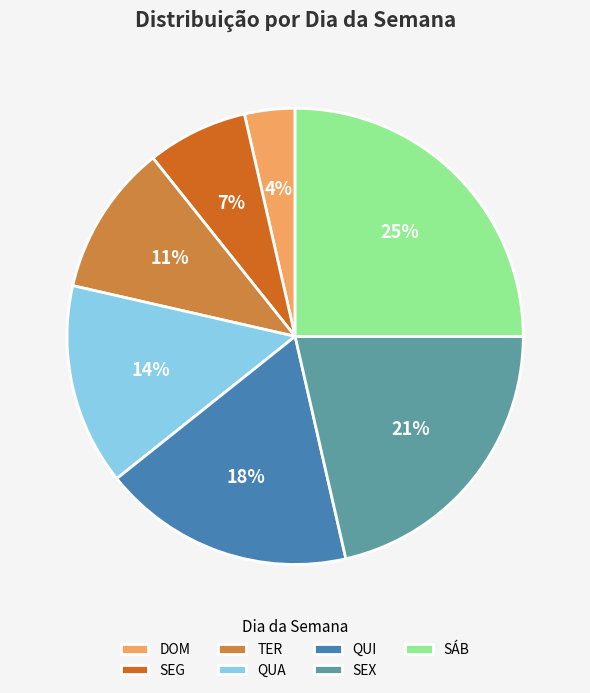

Is there a majority slice in this chart?

No